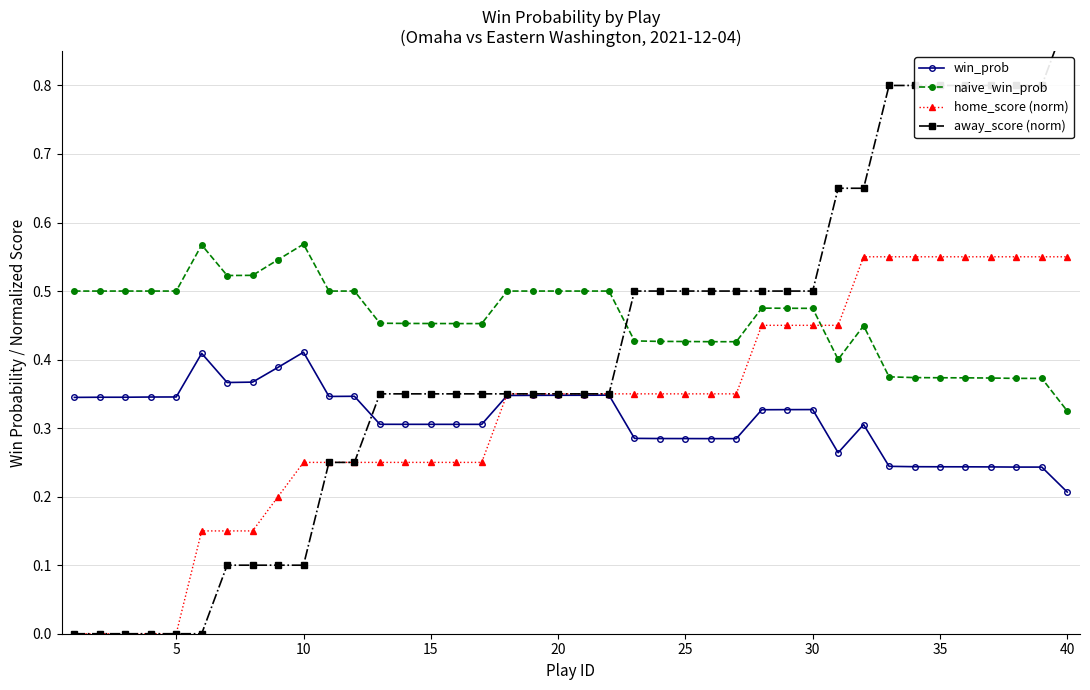

What is the value of the win_prob point at the 8th from the left?

0.4